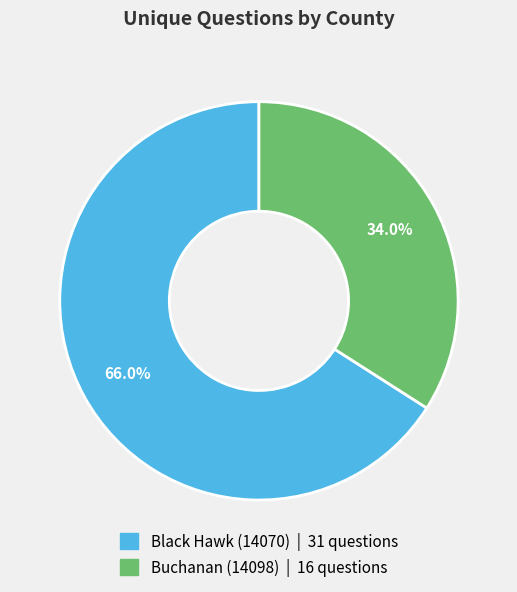

What is the largest slice in the pie chart?

Black Hawk (14070)